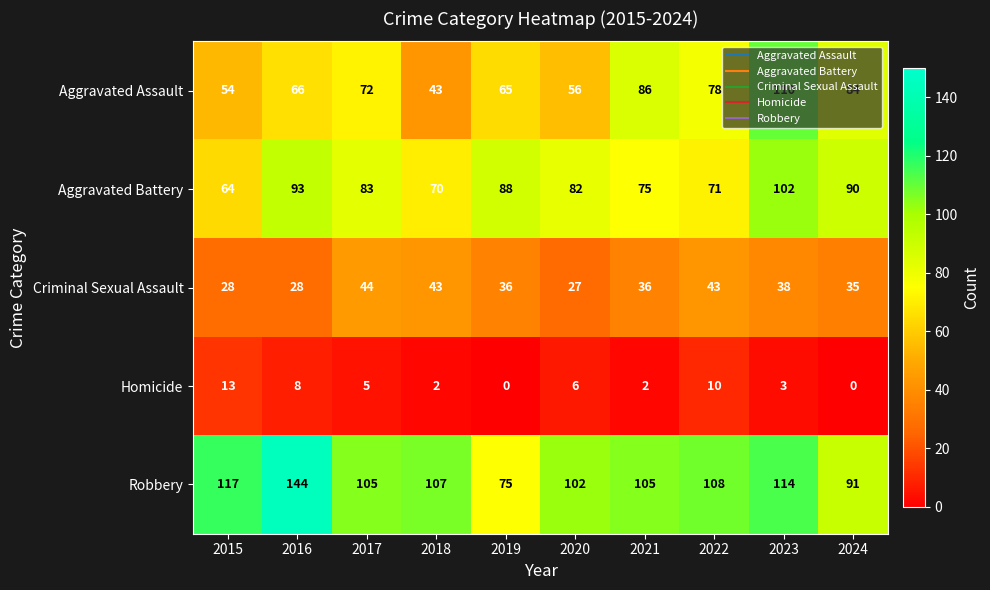

What is the highest value of the Aggravated Battery series?

102